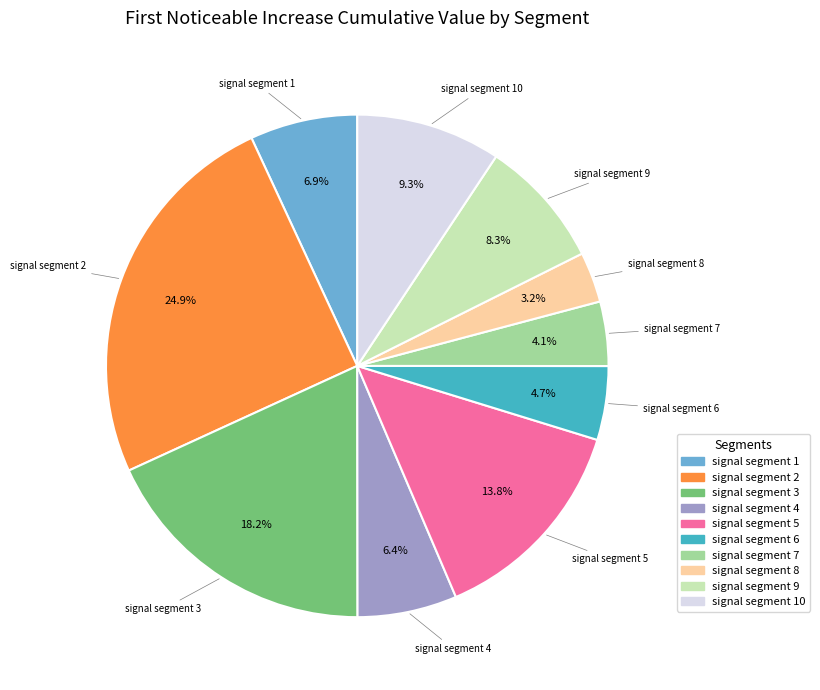

Does any single category account for the majority?

No